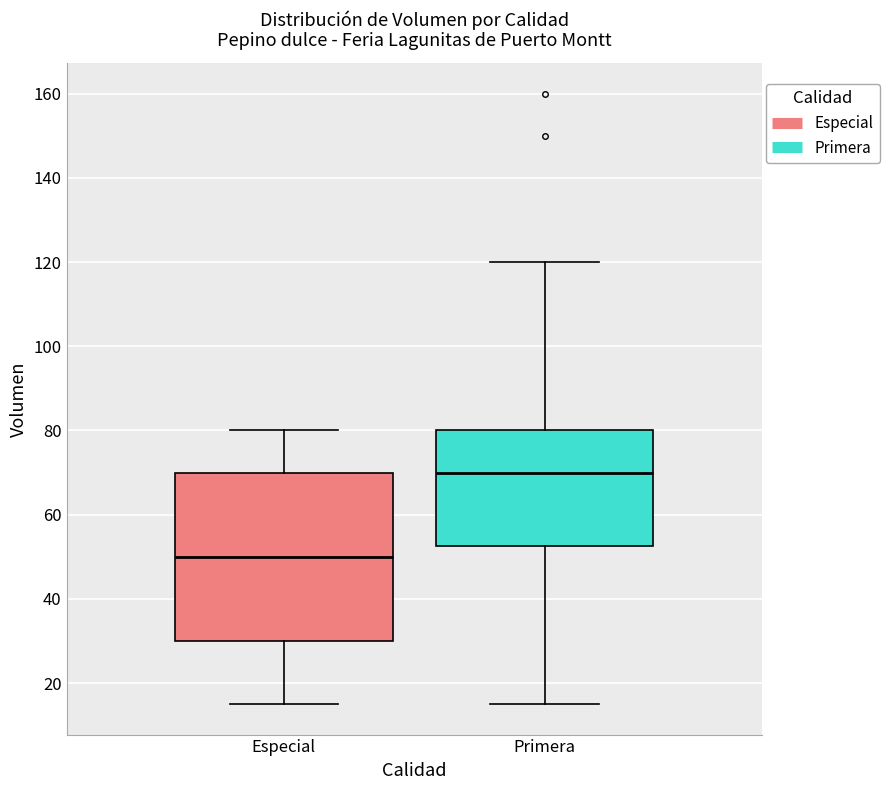

Where does the lower whisker of the box for Especial end on the y-axis? The values are not printed on the chart, so give them approximately, as read against the axis.

16